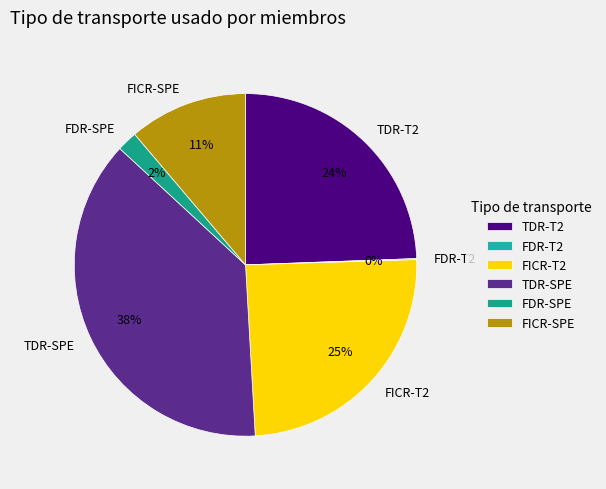

To the nearest percent, what is the combined percentage of FDR-SPE and TDR-T2?

26%